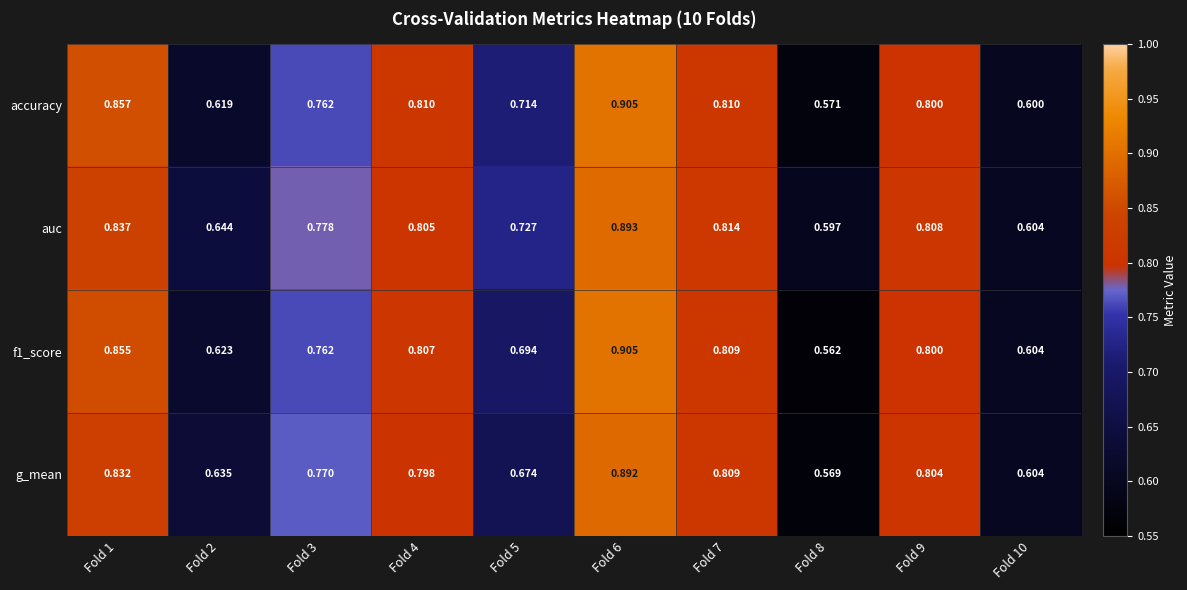

Which series has the largest total across all categories?

auc